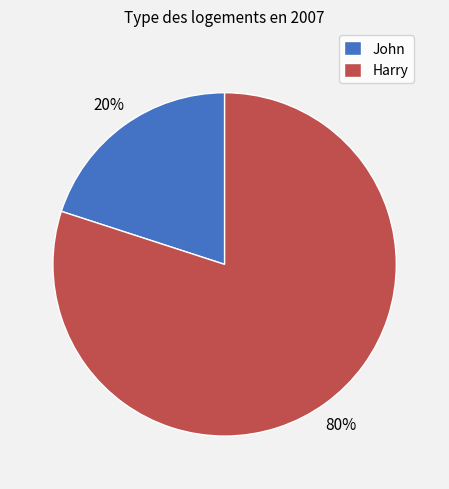

Is the sum of John and Harry greater than half?

Yes